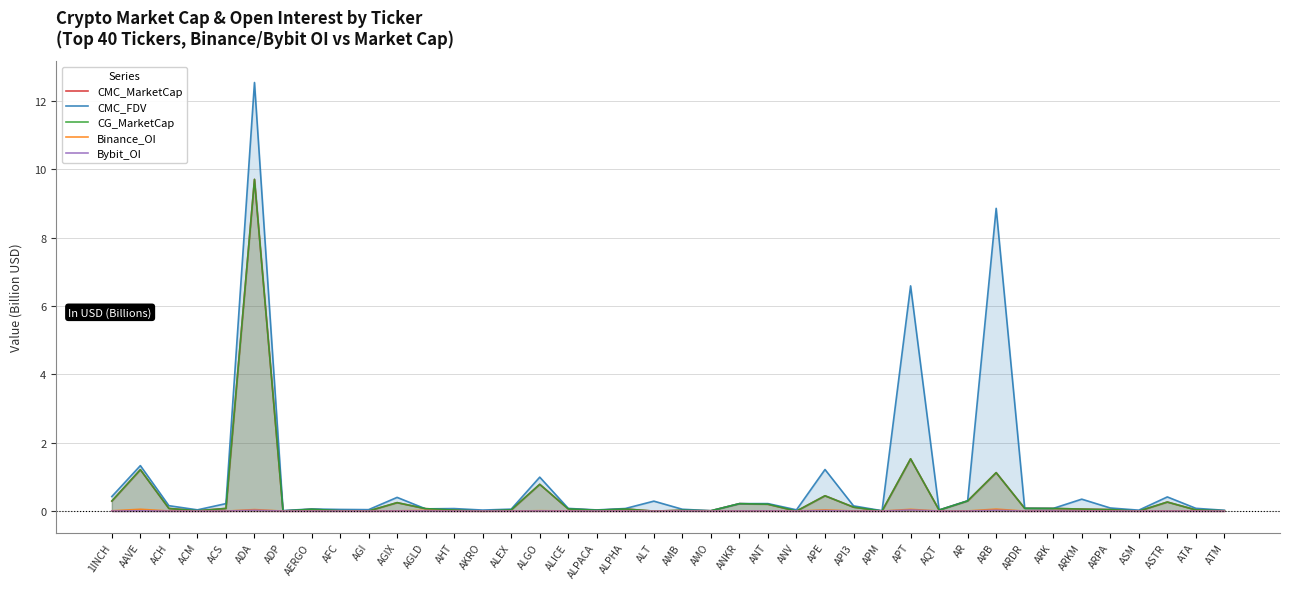

How many positive values does the Binance_OI series have?

22